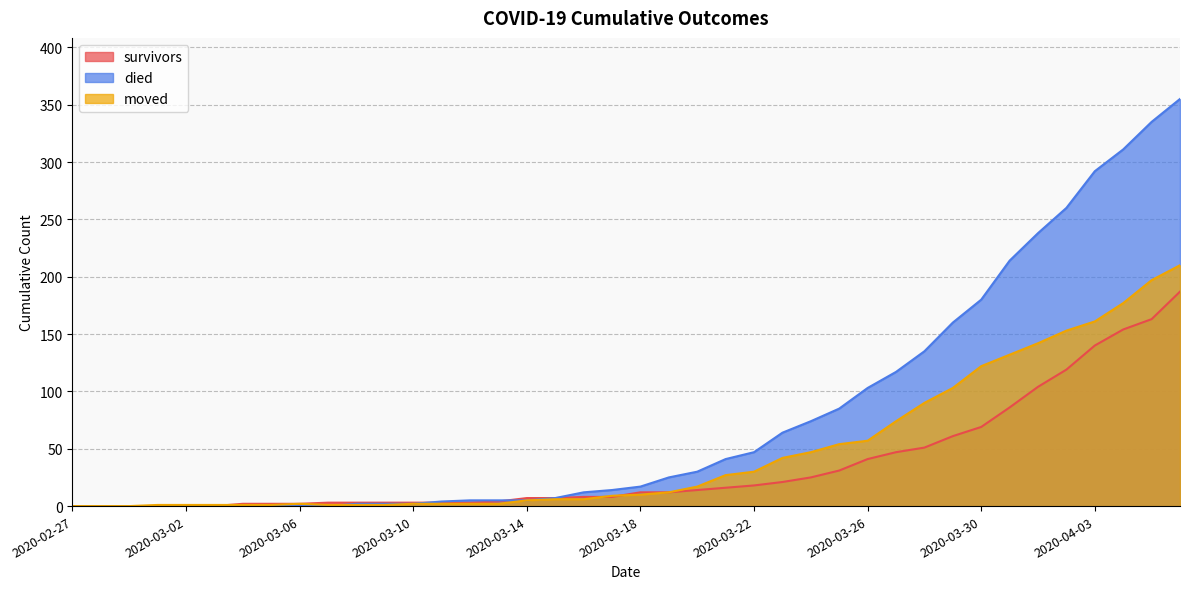

Which series changed the most between 2020-03-23 and 2020-04-01?

died